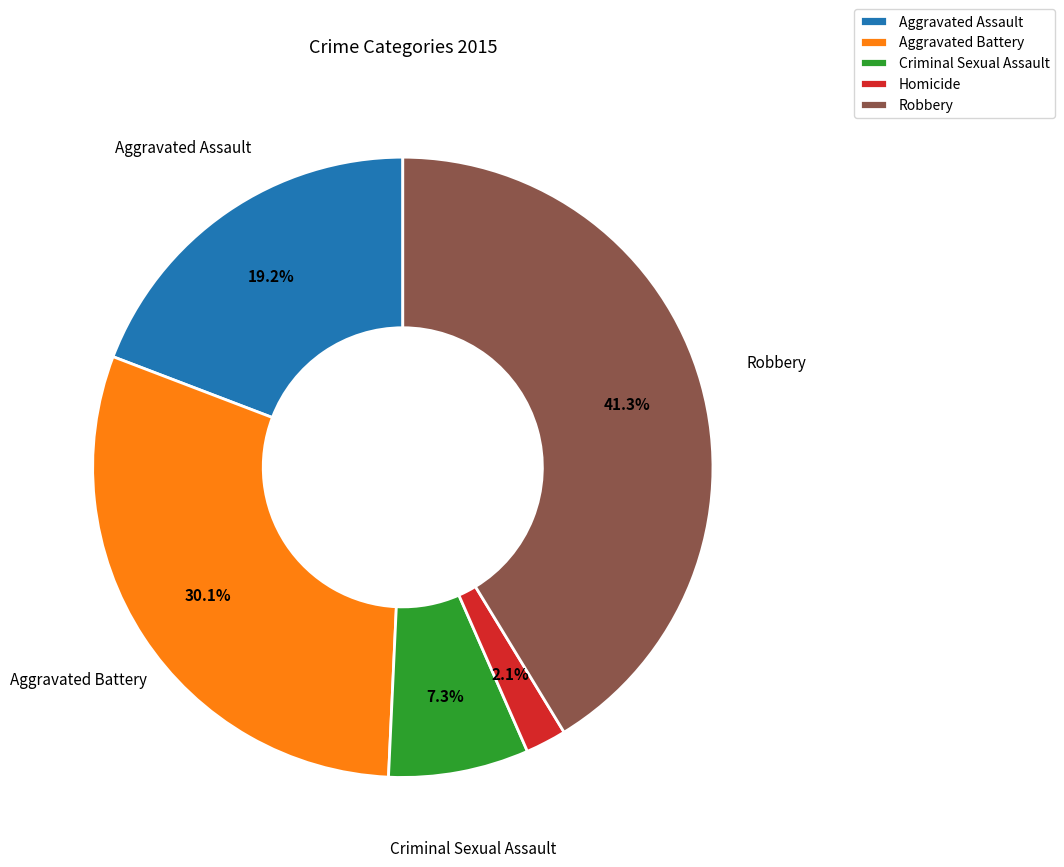

True or false: Homicide accounts for 12% of the total.

False